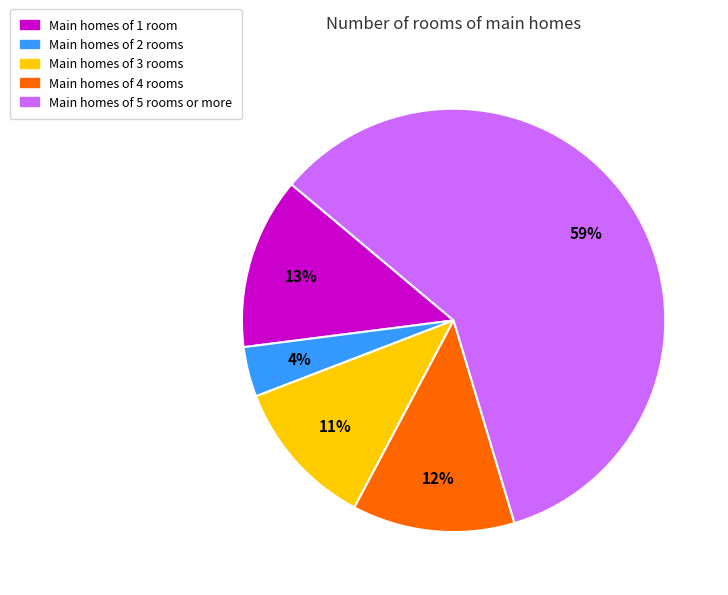

To the nearest percent, what is the average slice percentage?

20%